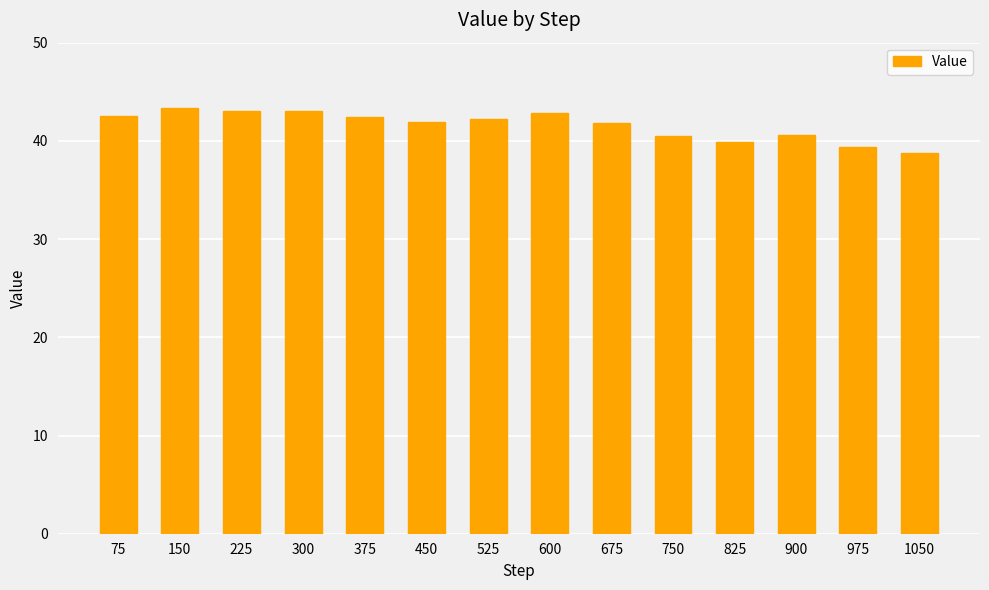

What is the minimum value shown in the chart?

38.8